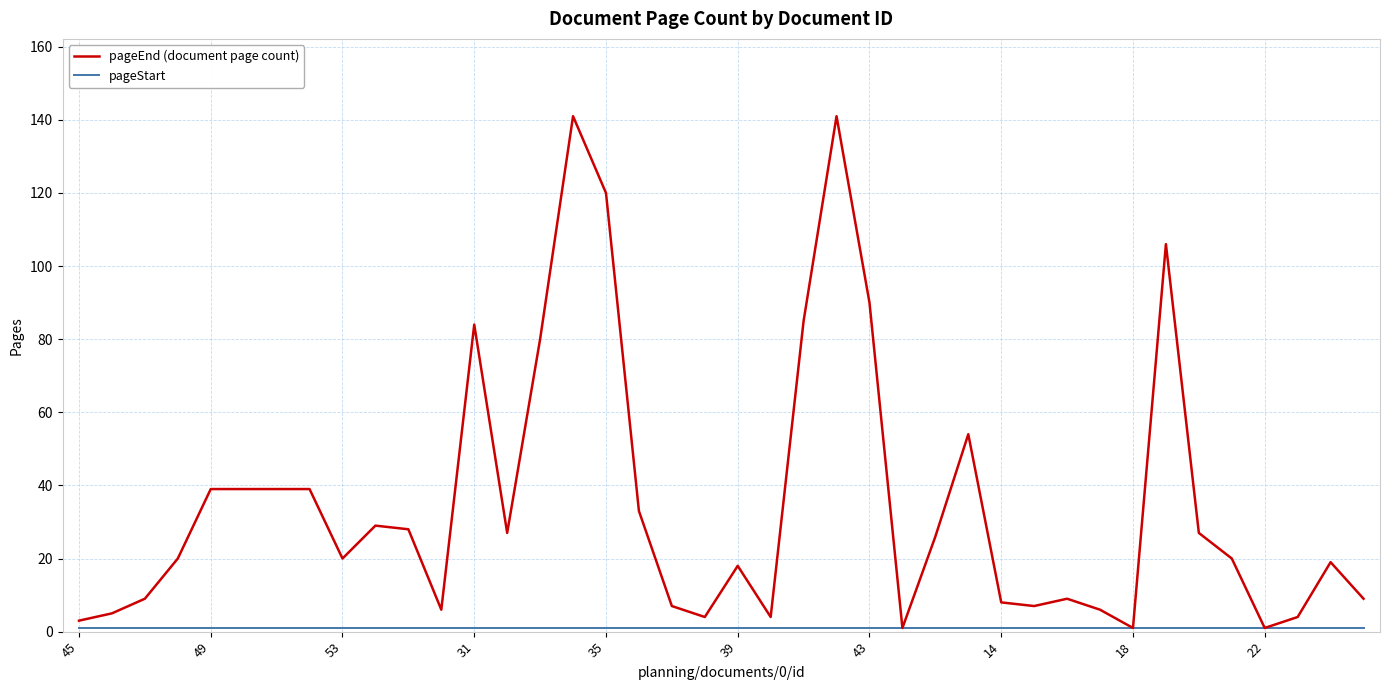

Which series has the largest total across all categories?

pageEnd (document page count)